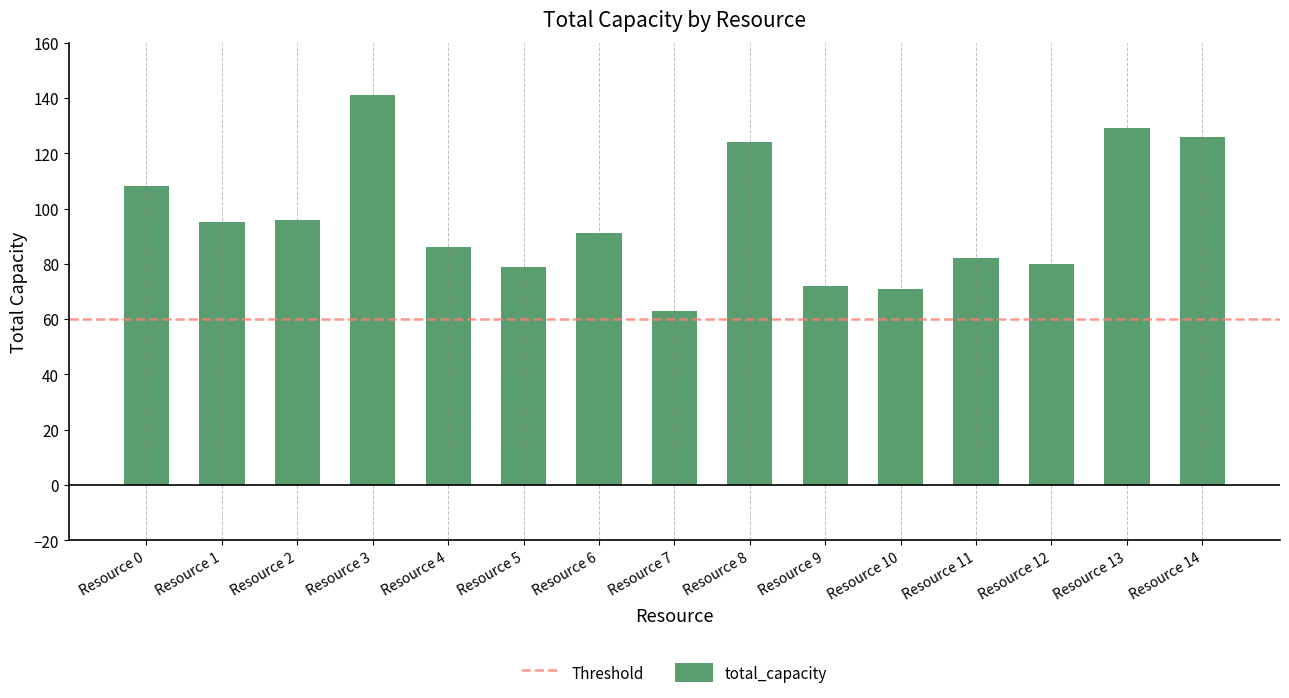

How many data points are less than 91?

7